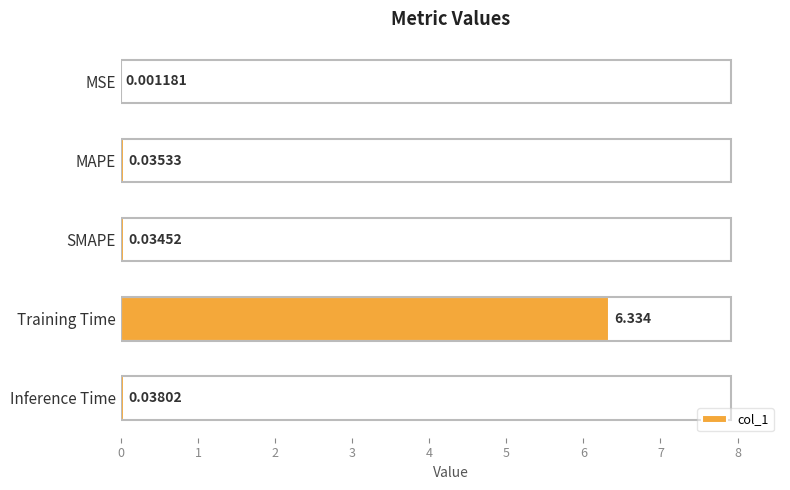

Between Inference Time and Training Time, which is larger?

Training Time